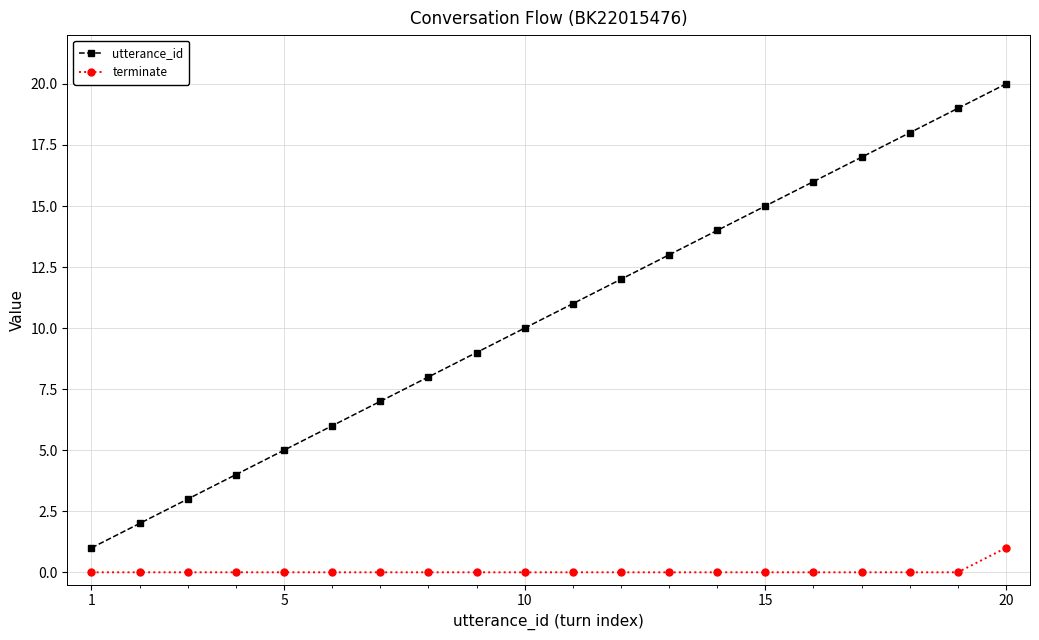

Count the number of categories in the chart.

20